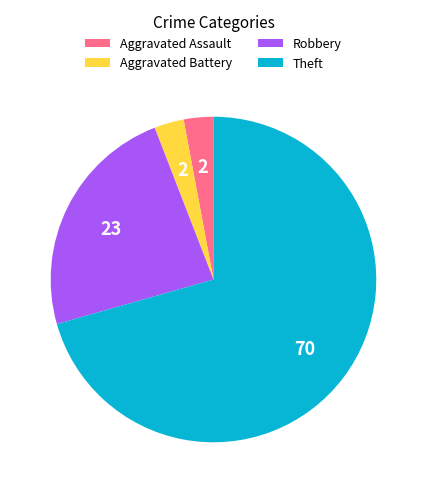

Which slice is the largest?

Theft